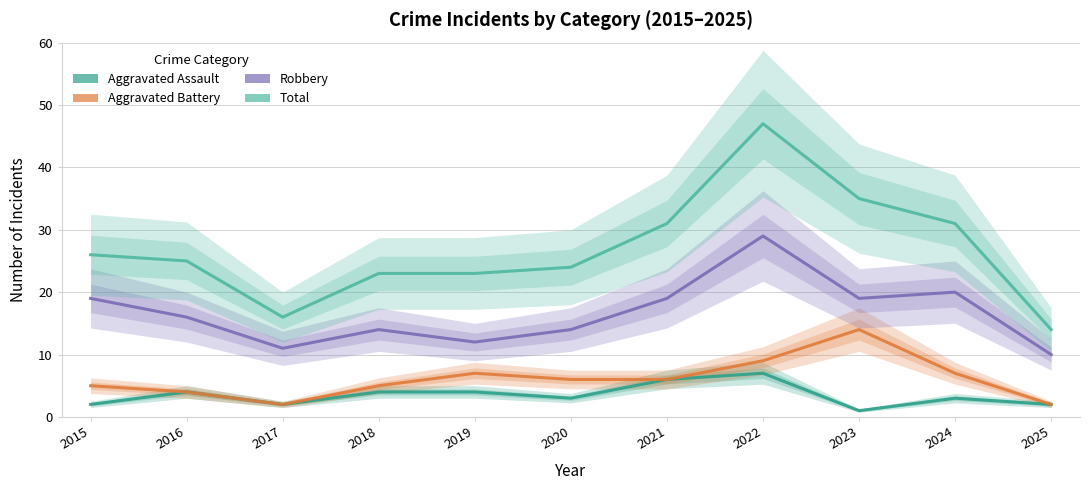

At which category is the sum across all series the highest?

2022